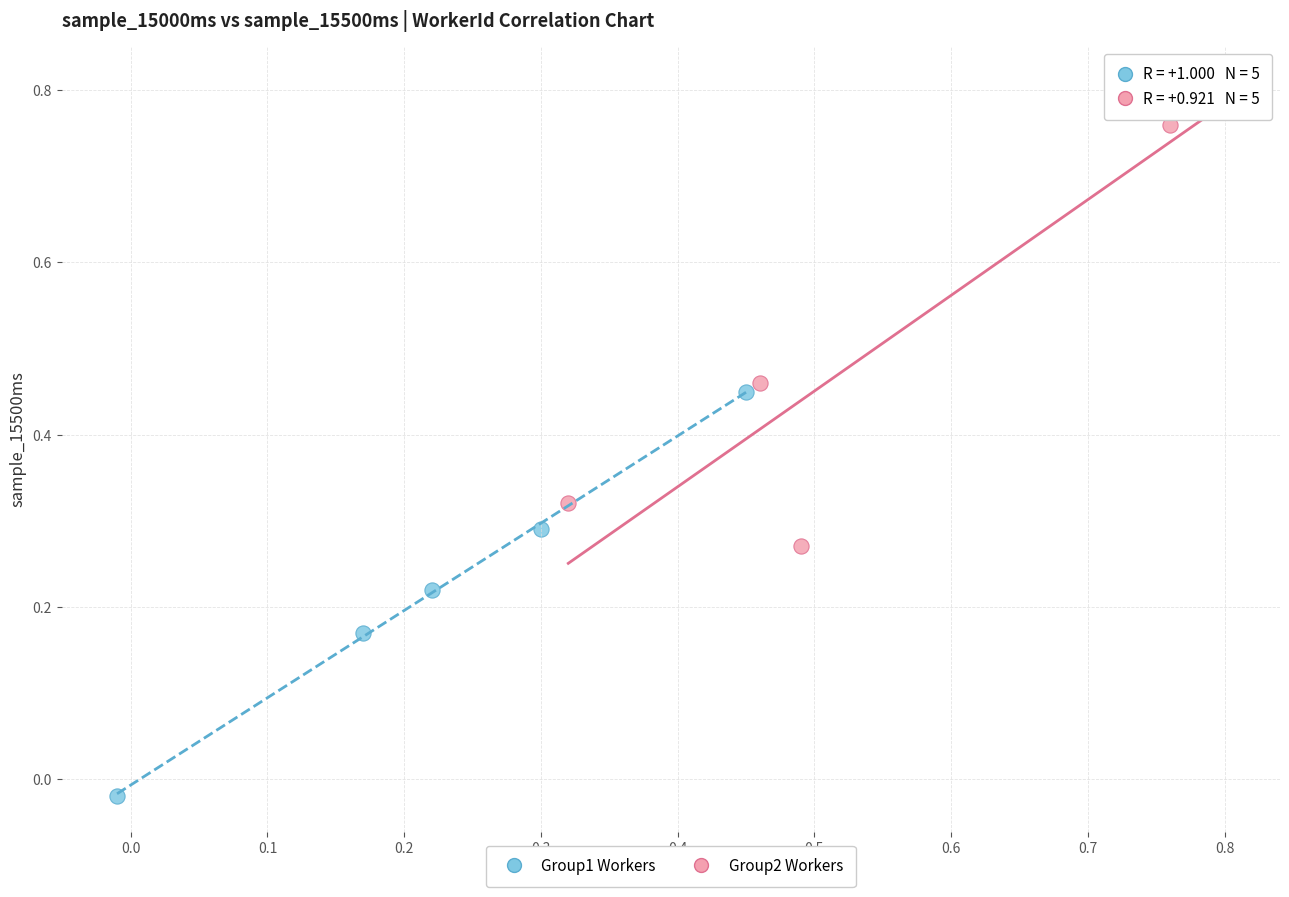

Which series contains the highest Y value?

Group2 Workers